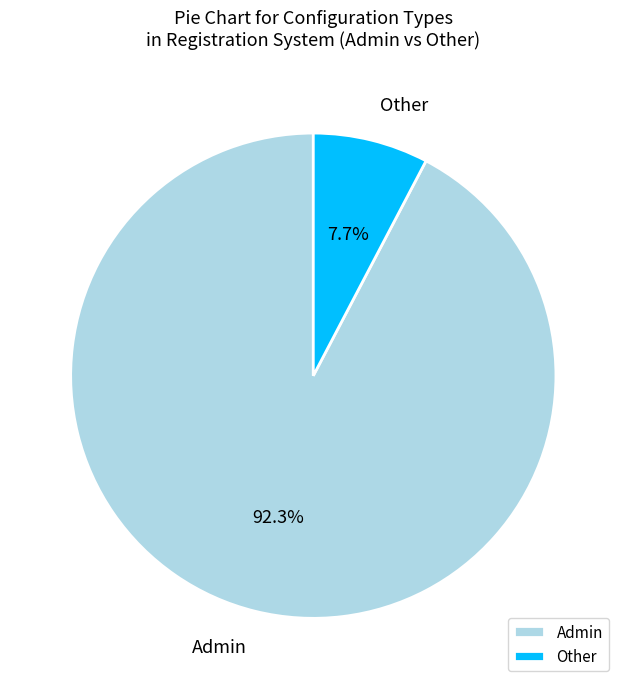

What is the smallest slice in the pie chart?

Other